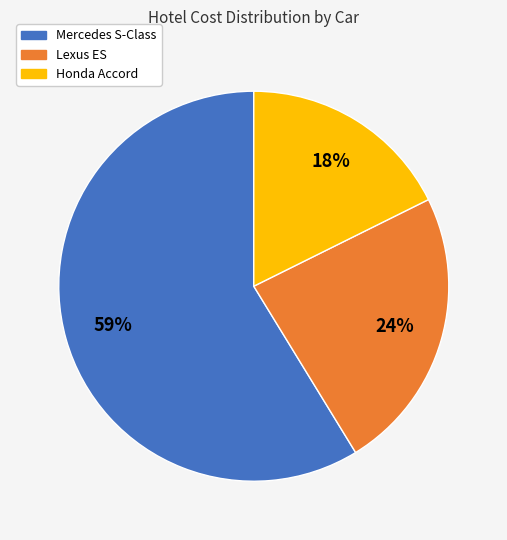

Is the sum of Honda Accord and Mercedes S-Class greater than half?

Yes